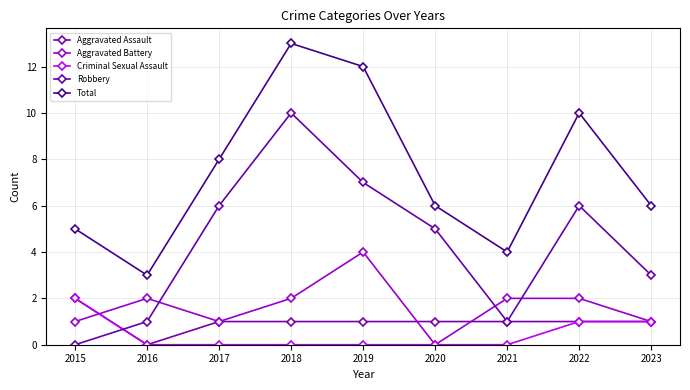

True or false: Aggravated Battery and Aggravated Assault intersect in this chart.

True